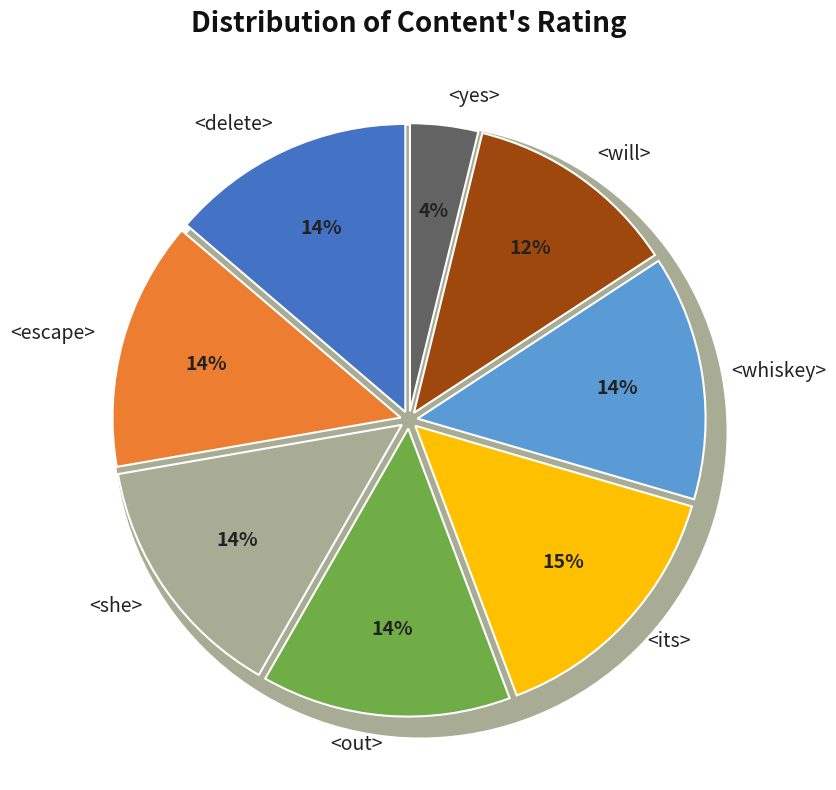

How many slices are in this pie chart?

8